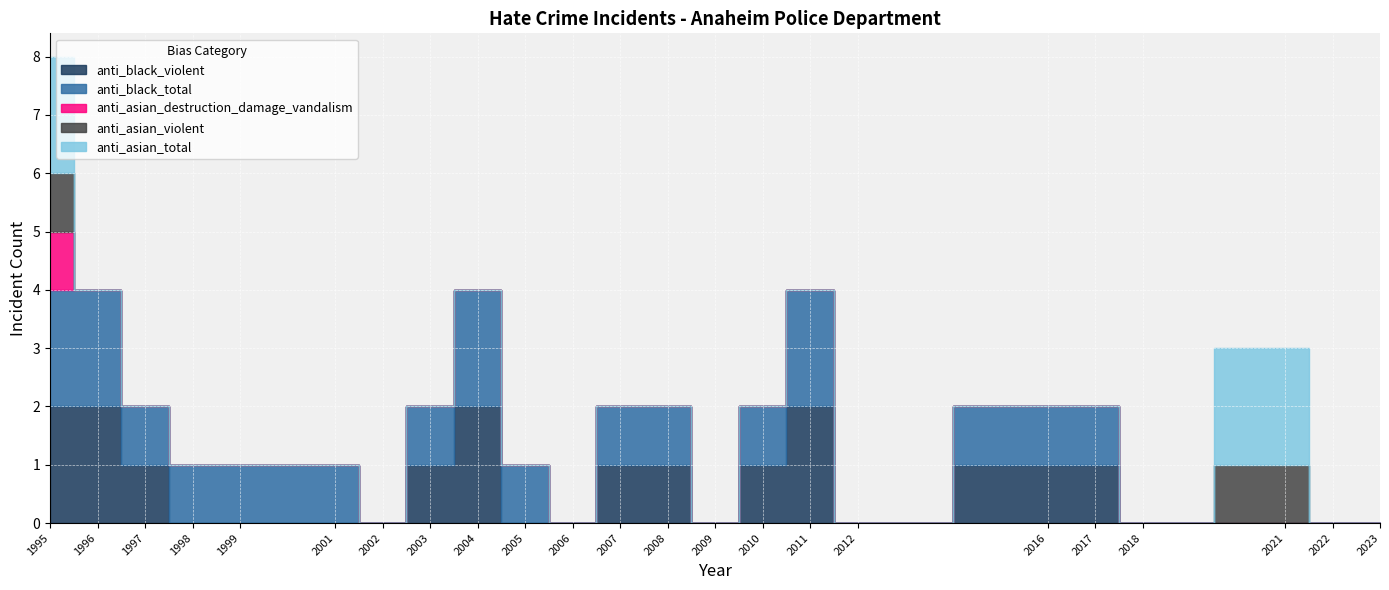

True or false: anti_asian_total and anti_black_violent intersect in this chart.

False